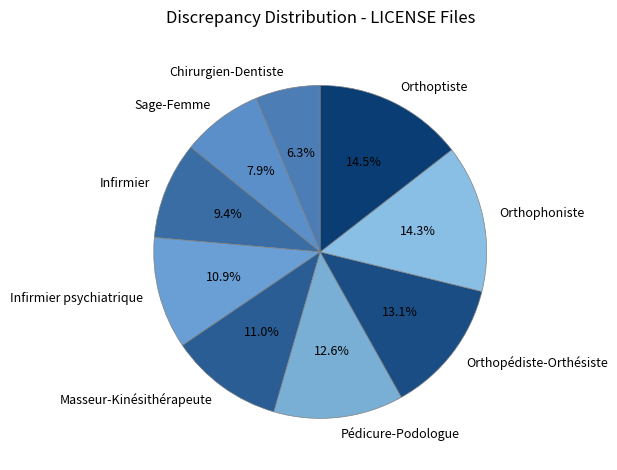

What is the smallest slice in the pie chart?

Chirurgien-Dentiste